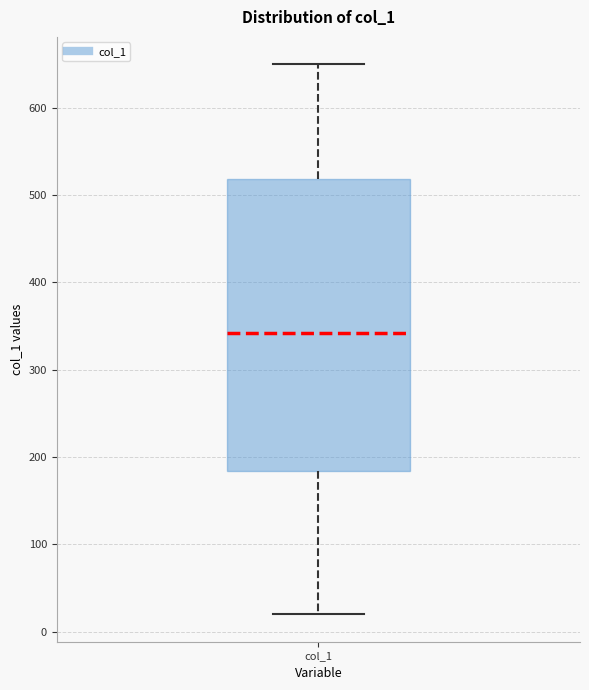

Transcribe this box plot: give where the median line is, the range the box spans, and where the two whiskers end, as read against the y-axis. The values are not printed on the chart, so give them approximately, as read against the axis.

median 340, box 180 to 520, whiskers 20 to 650